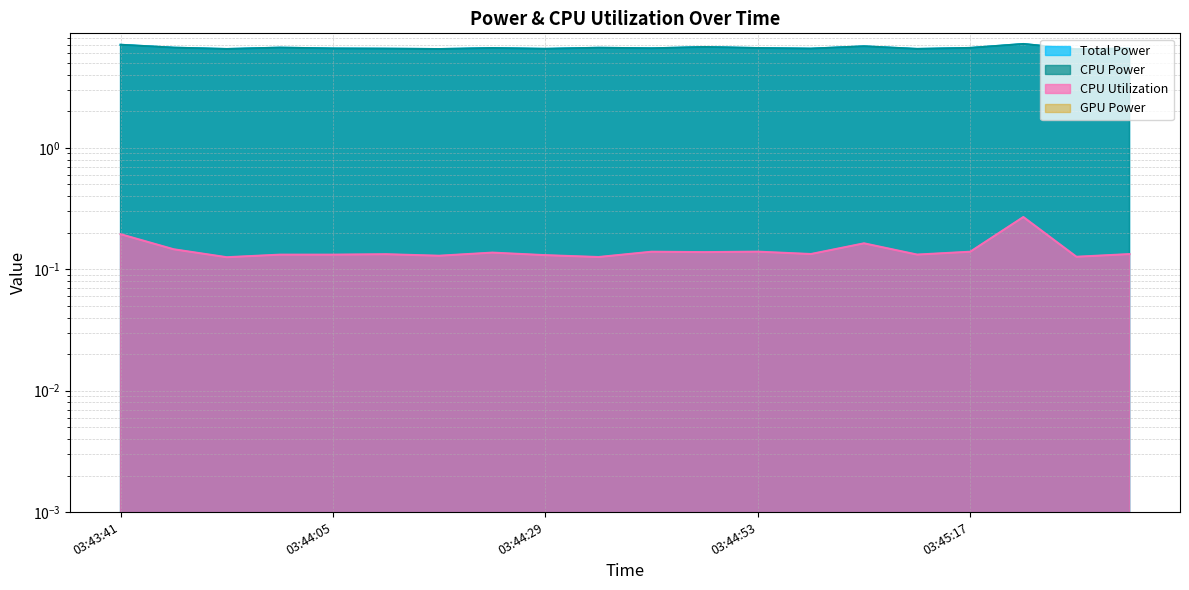

What position from the left is 03:43:41?

1